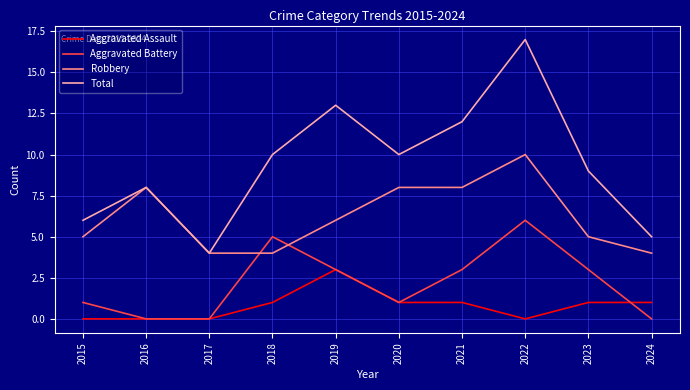

How many times do Aggravated Battery and Robbery cross each other?

2